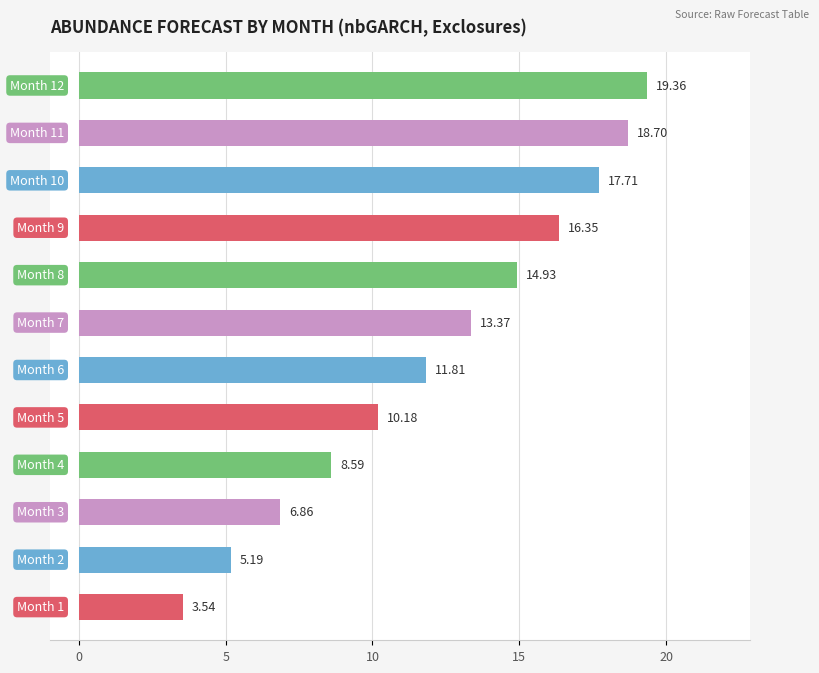

What is the average value?

12.2